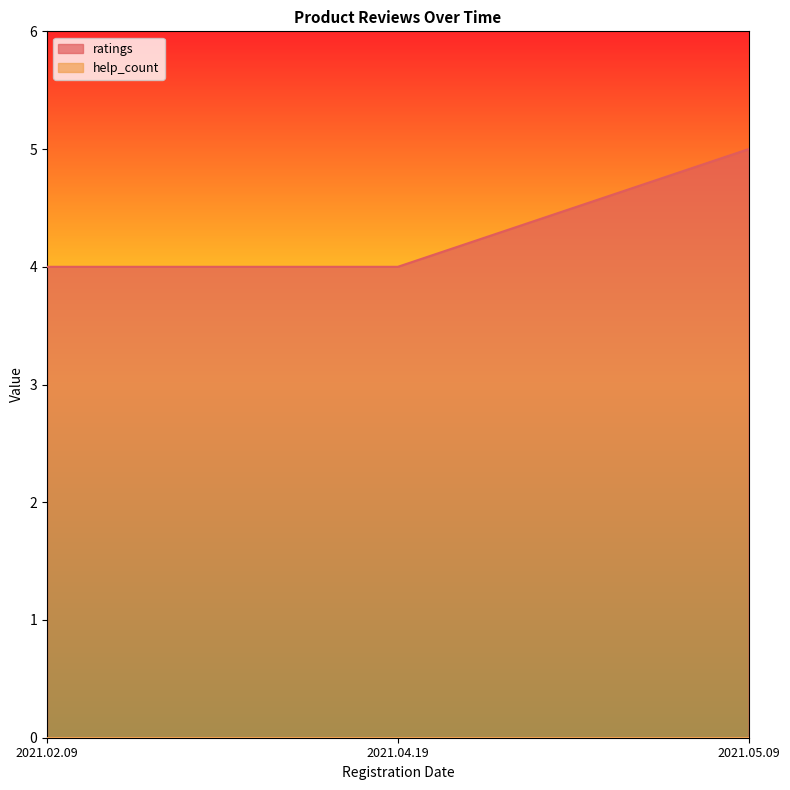

Does the chart display data point markers on the line(s)?

No